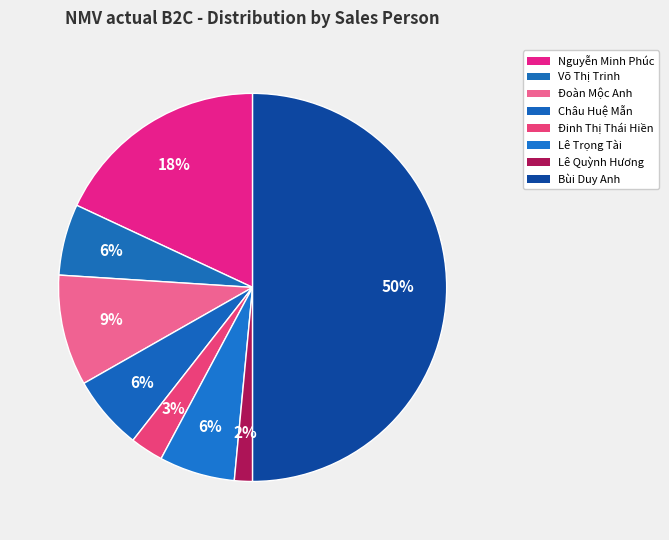

What percentage is the Bùi Duy Anh slice, to the nearest percent?

50%